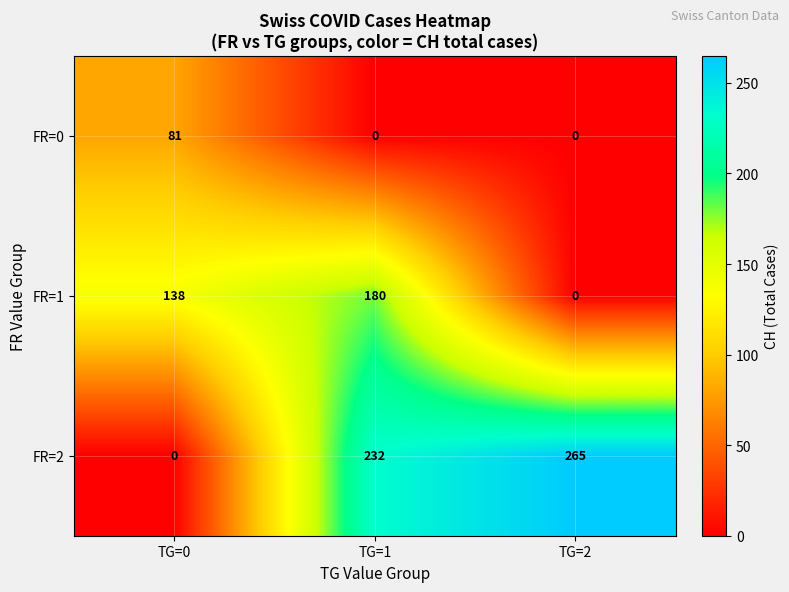

What is the greatest value displayed?

265